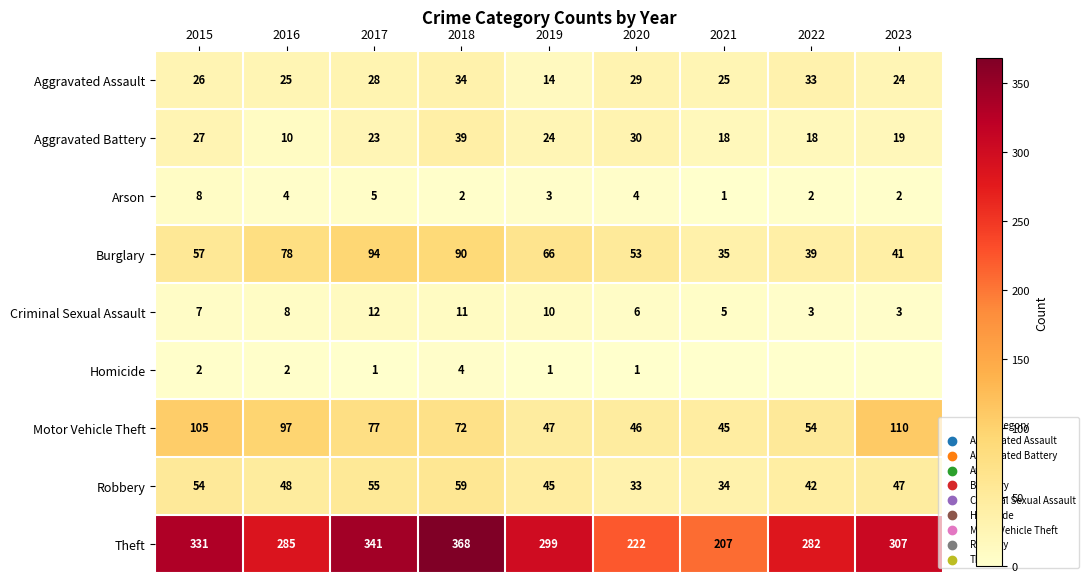

Which label corresponds to the smallest value in the chart?

2021